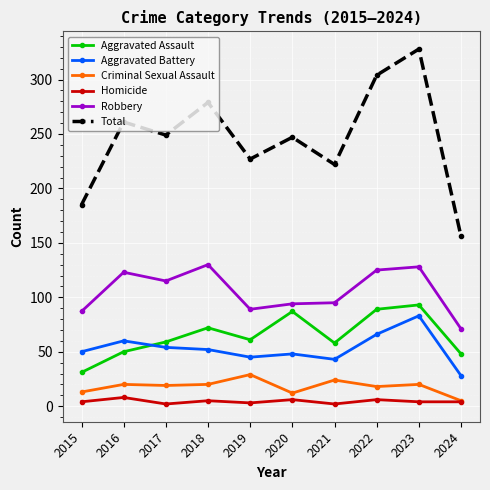

True or false: Aggravated Assault and Robbery cross at least once.

False